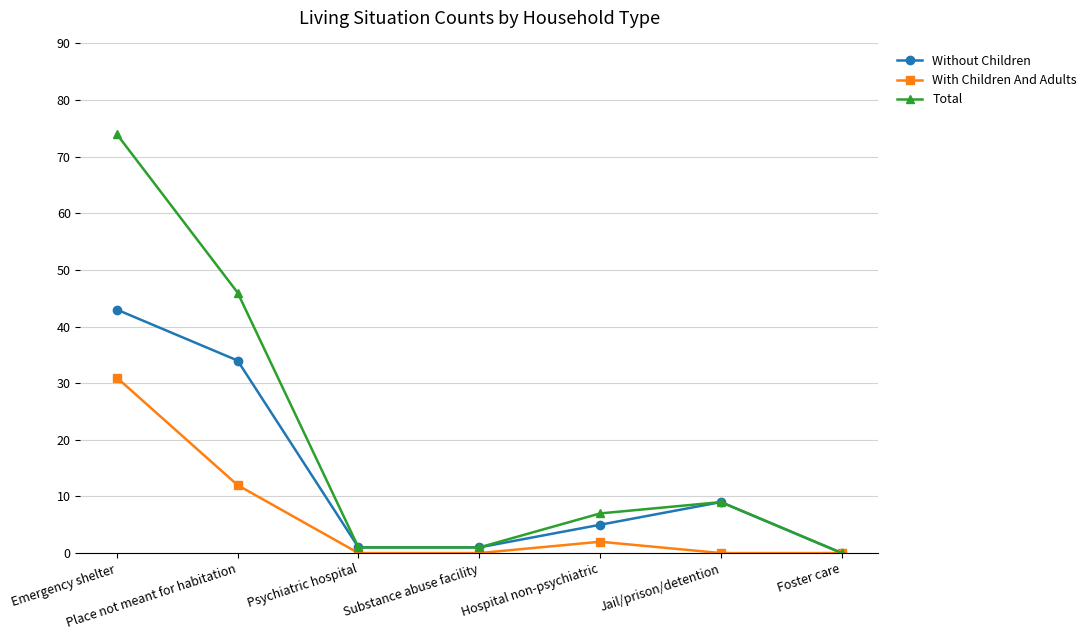

Which series has the largest total across all categories?

Total